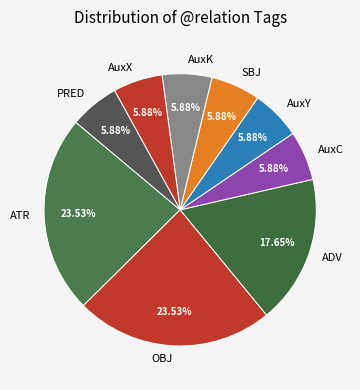

Is there any slice that represents more than half of the pie?

No